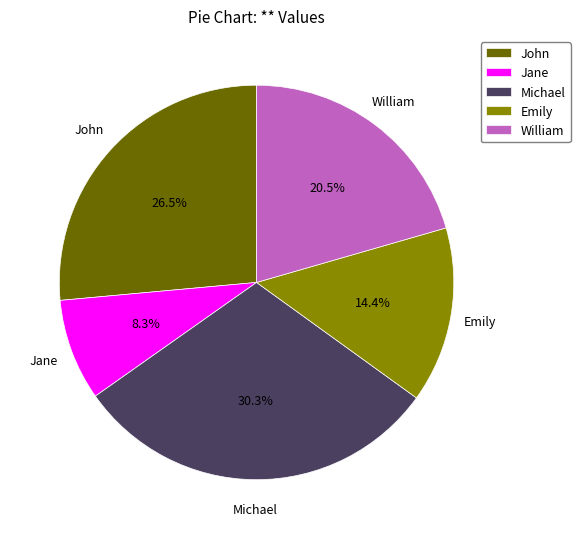

Which slice is the largest?

Michael